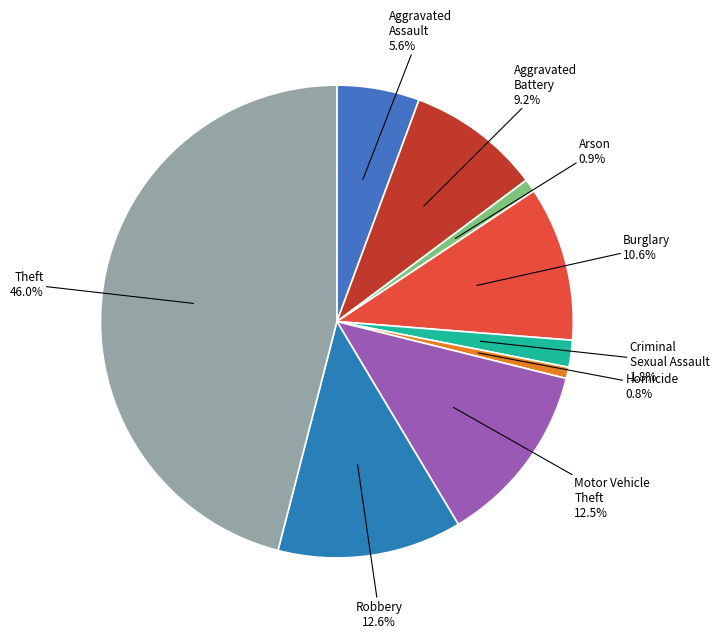

How many segments does this pie chart have?

9